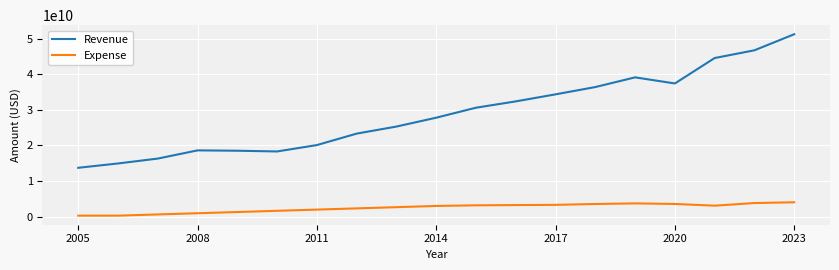

Which series has the largest total across all categories?

Revenue